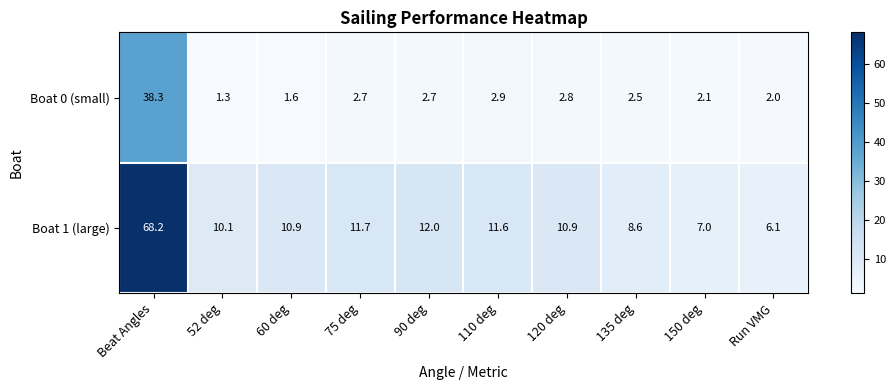

What is the difference between the second highest and second lowest values in the Boat 0 (small) series?

1.3